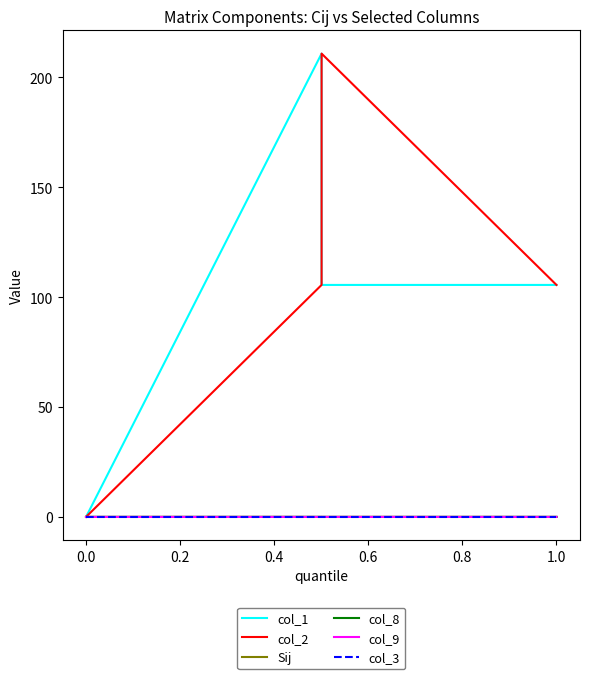

True or false: col_2 and col_9 cross at least once.

False